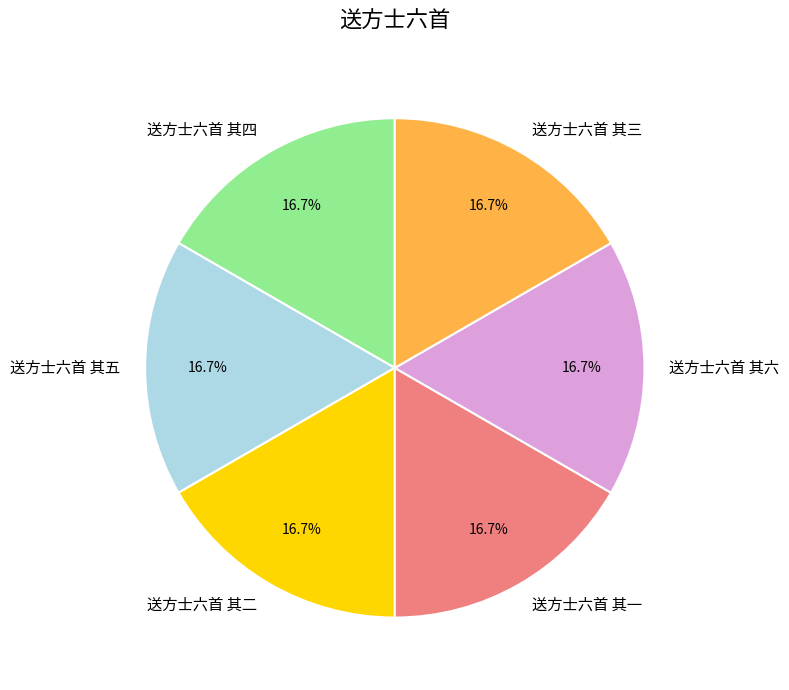

The 送方士六首 其五 slice represents 10% of the pie. True or false?

False